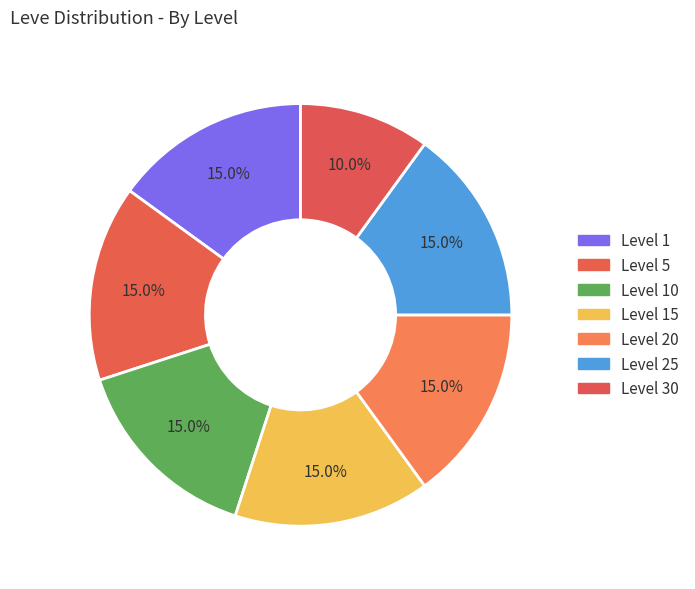

Count the number of slices in the pie.

7